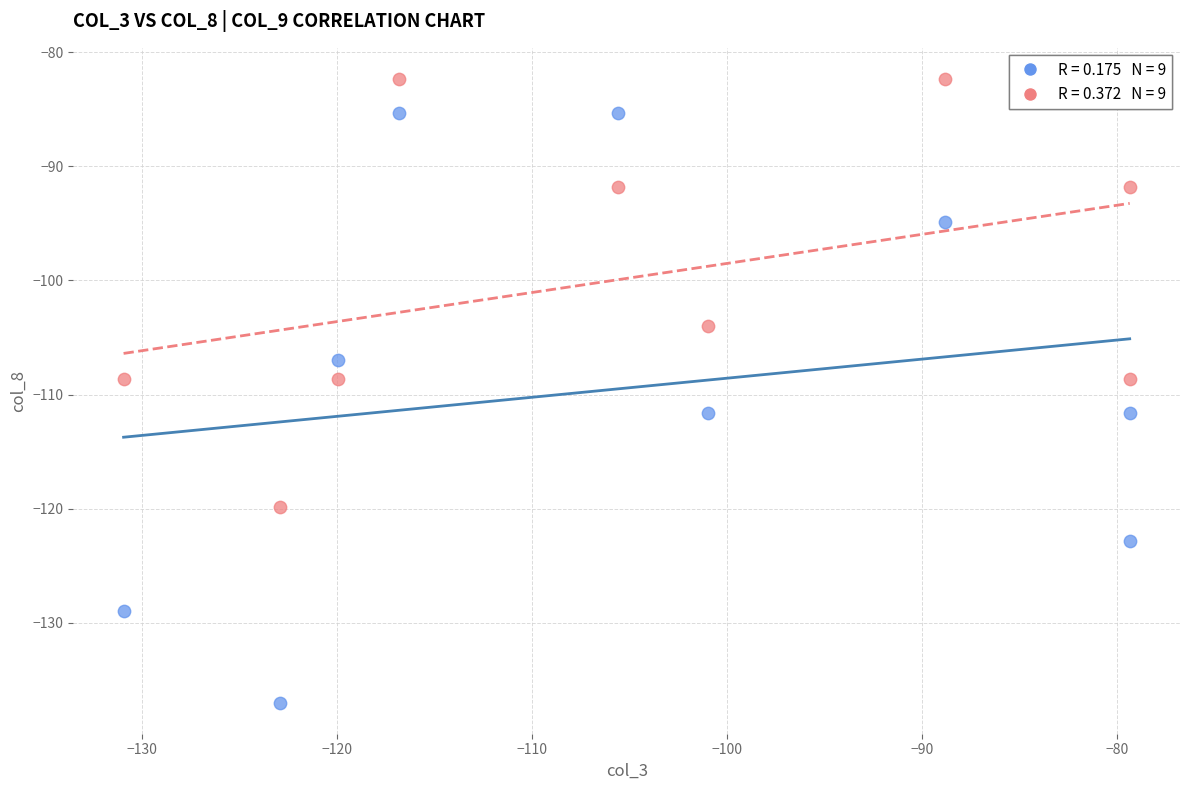

Across all data points, what is the range of Y values (max minus min)?

54.6